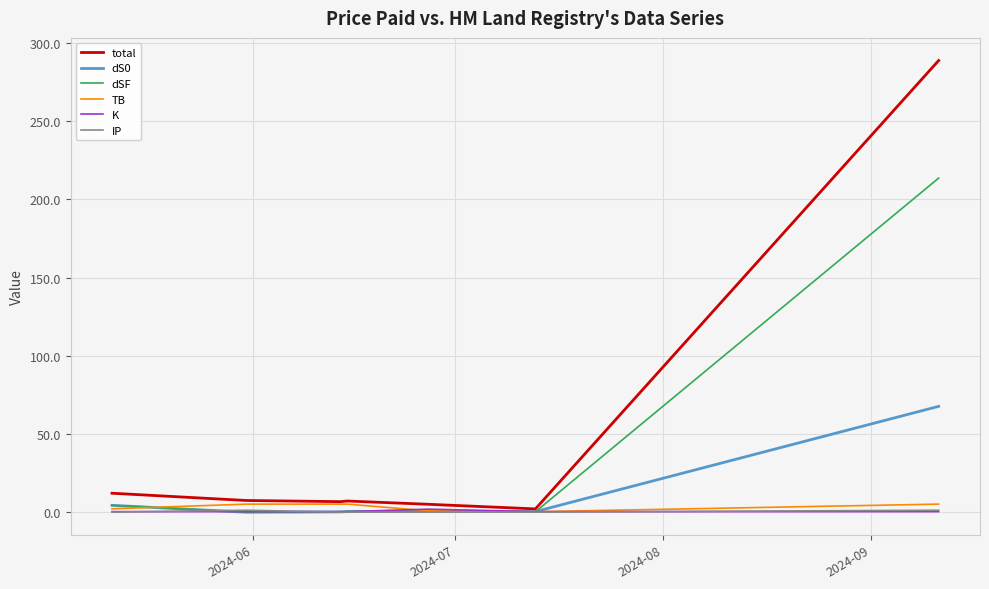

What is the highest value of the dSF series?

213.7